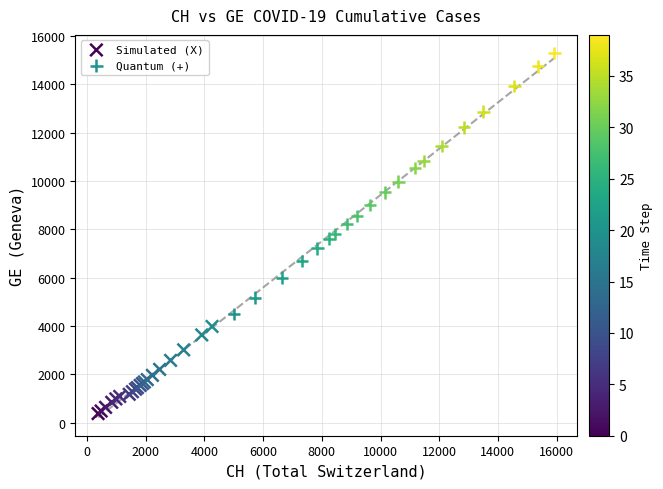

Which series has the widest spread of Y values?

Quantum (+)